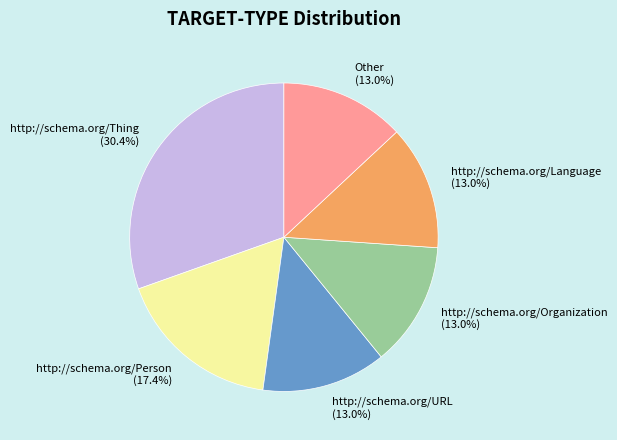

True or false: http://schema.org/URL accounts for 1% of the total.

False